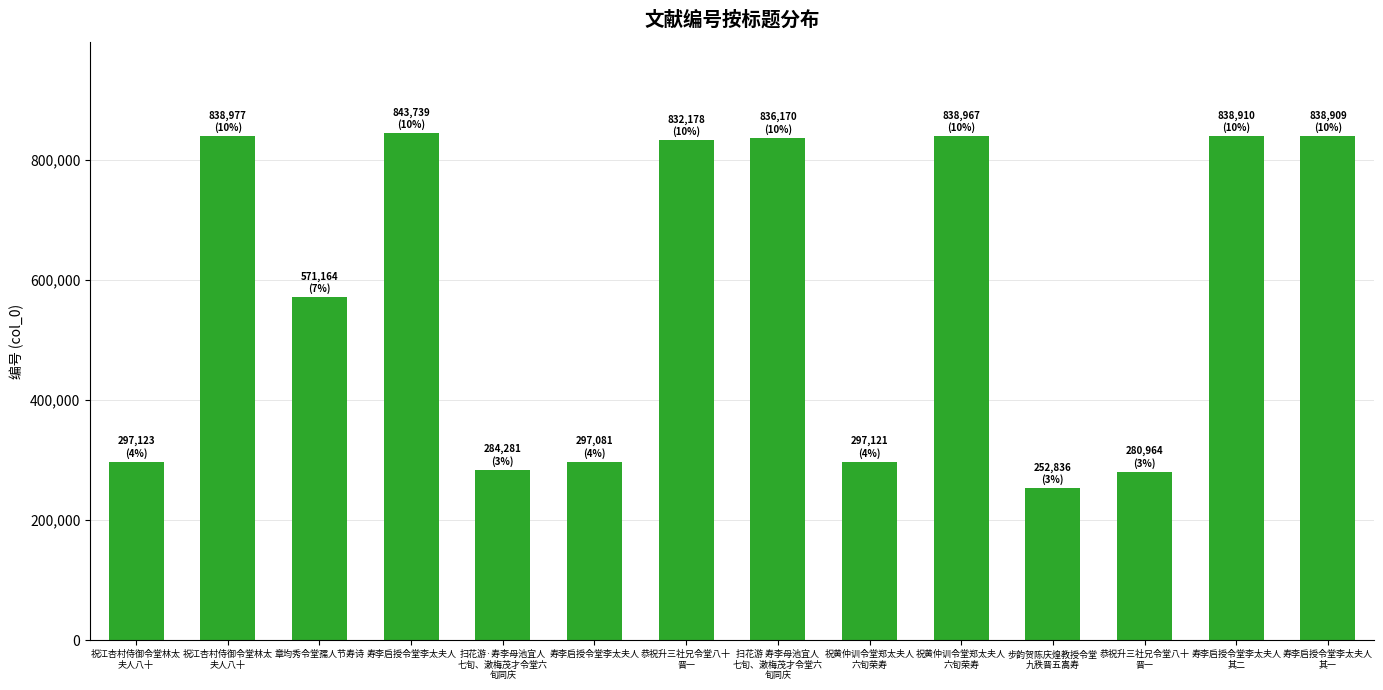

True or false: the data shows 832178 at 恭祝升三社兄令堂八十
晋一.

True